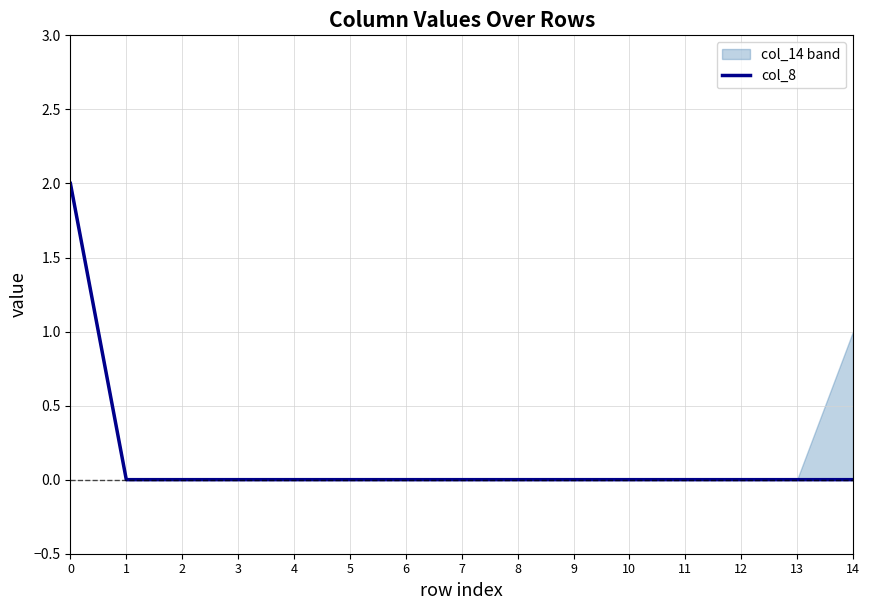

Which has a higher value, 9 or 11?

9